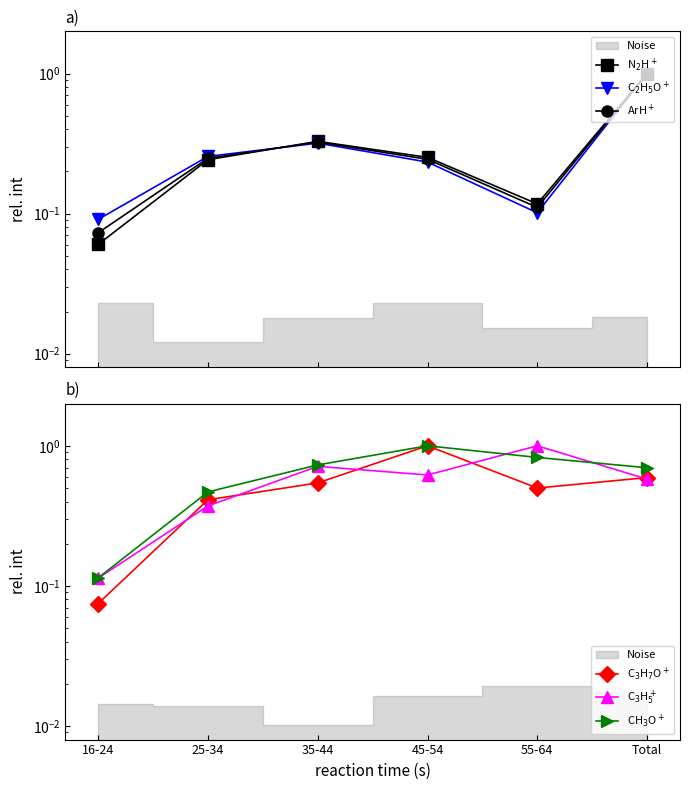

How many distinct data groups are displayed?

6